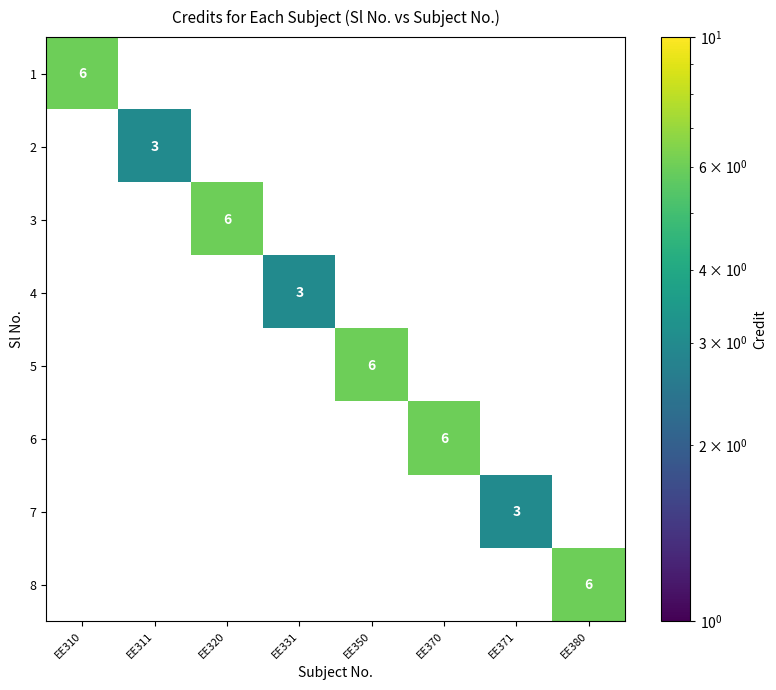

Is it true that 2 equals 2 at EE370?

False